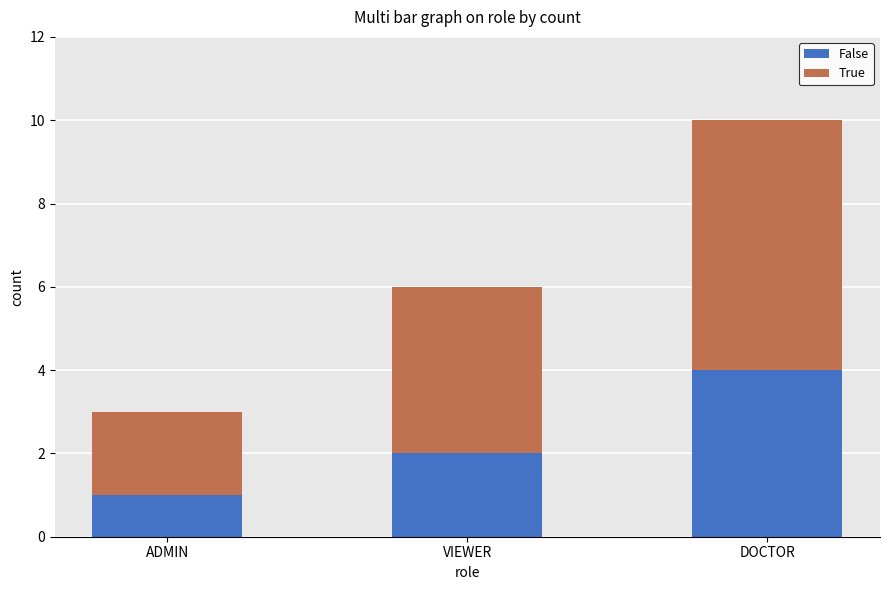

What is the approximate value of False at VIEWER?

2